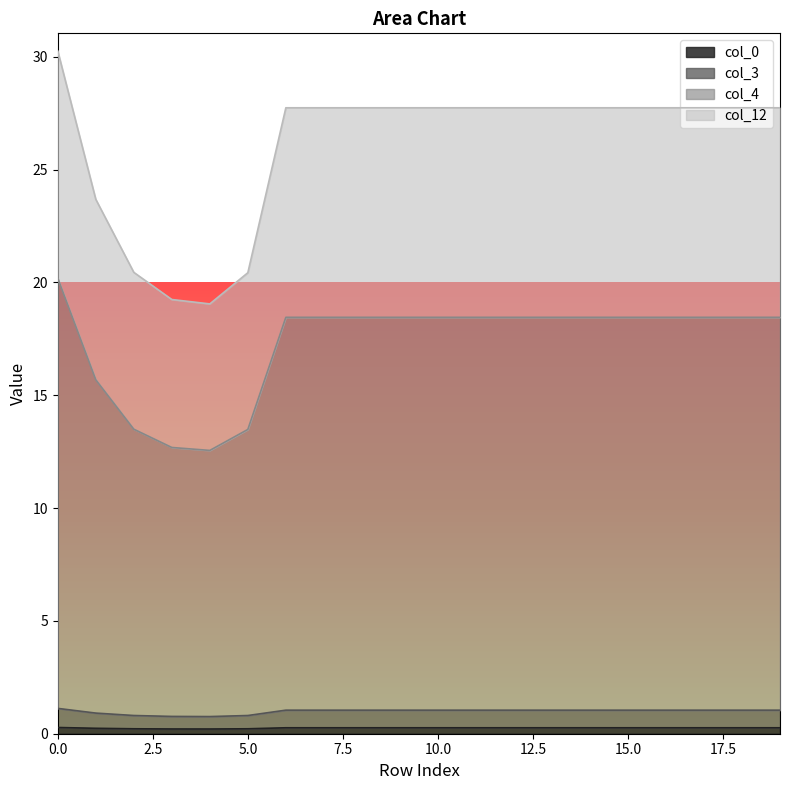

How many interior local valleys does the col_3 series have?

1